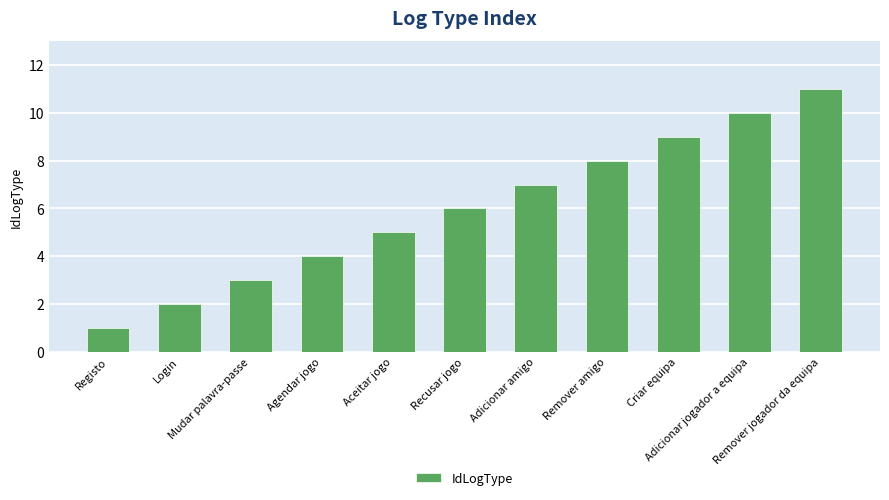

What is the approximate value at Remover amigo, to the nearest 10?

10